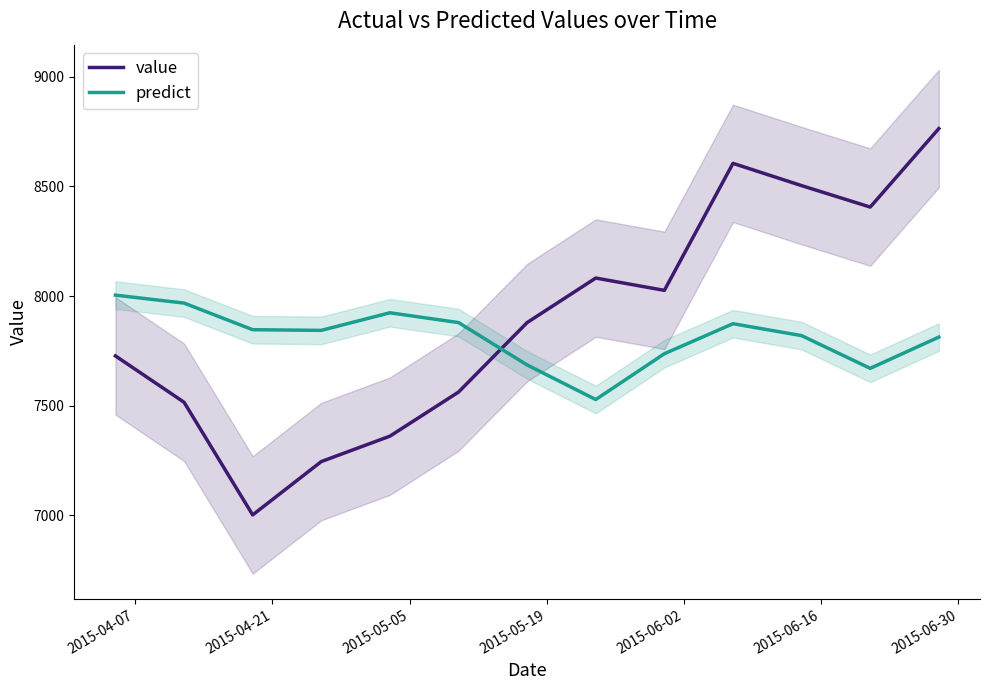

What is the highest value of the value series?

8763.5